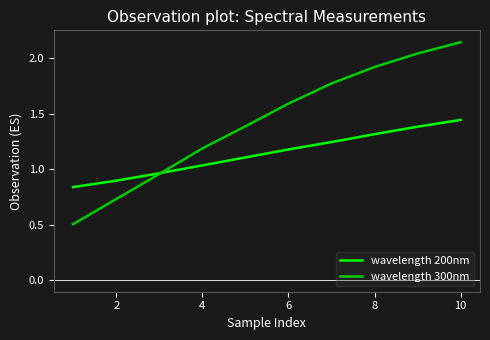

What is the minimum value shown in the chart?

0.5